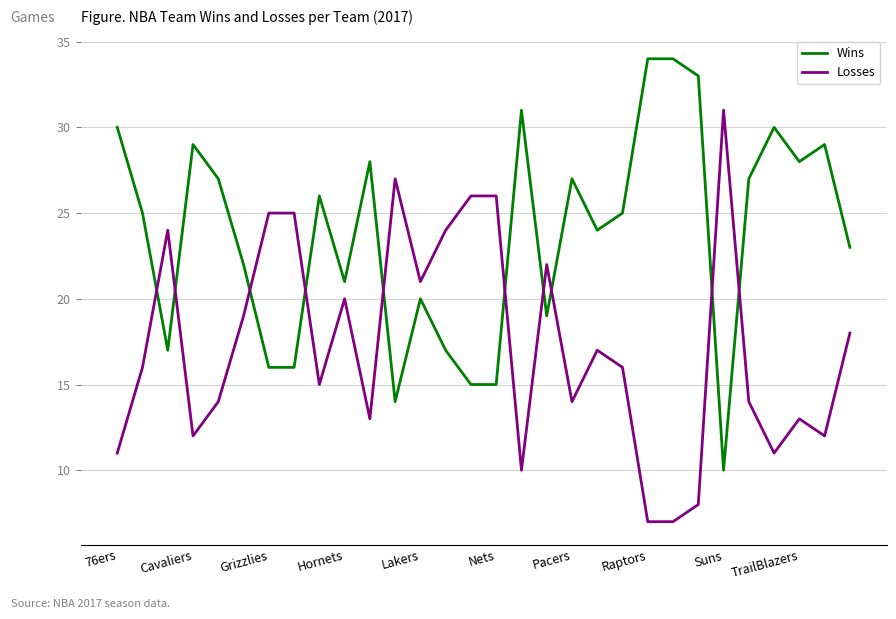

What is the lowest value of the Losses series?

7